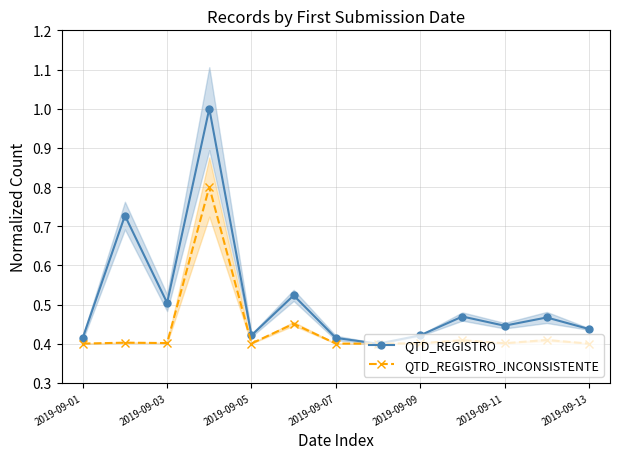

What is the lowest value of the QTD_REGISTRO_INCONSISTENTE series?

0.4